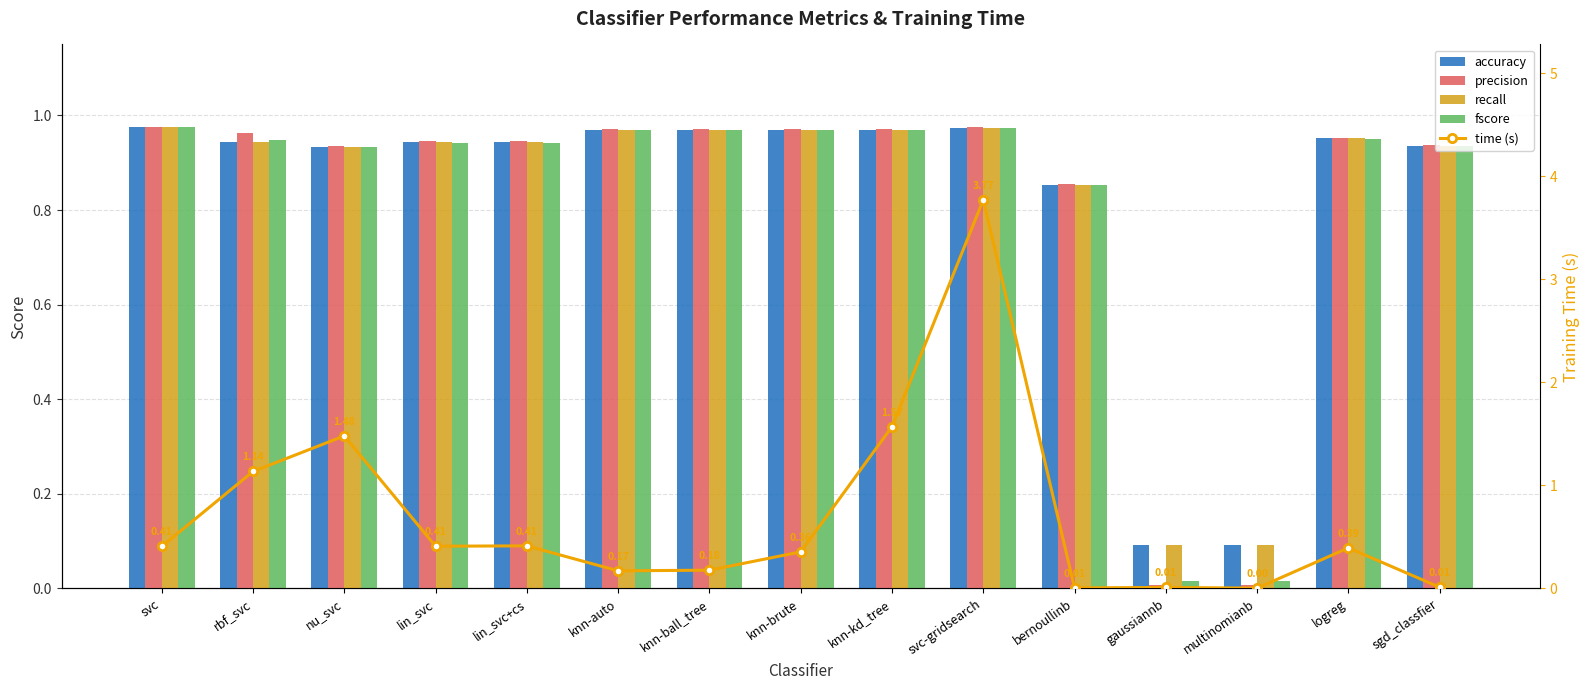

Reading left to right, list all the values displayed in this chart.

accuracy: 1.0	0.9	0.9	0.9	0.9	1.0	1.0	1.0	1.0	1.0	0.9	0.1	0.1	1.0	0.9
precision: 1.0	1.0	0.9	0.9	0.9	1.0	1.0	1.0	1.0	1.0	0.9	0.0	0.0	1.0	0.9
recall: 1.0	0.9	0.9	0.9	0.9	1.0	1.0	1.0	1.0	1.0	0.9	0.1	0.1	1.0	0.9
fscore: 1.0	0.9	0.9	0.9	0.9	1.0	1.0	1.0	1.0	1.0	0.9	0.0	0.0	1.0	0.9
time (s): 0.4	1.1	1.5	0.4	0.4	0.2	0.2	0.4	1.6	3.8	0.0	0.0	0.0	0.4	0.0